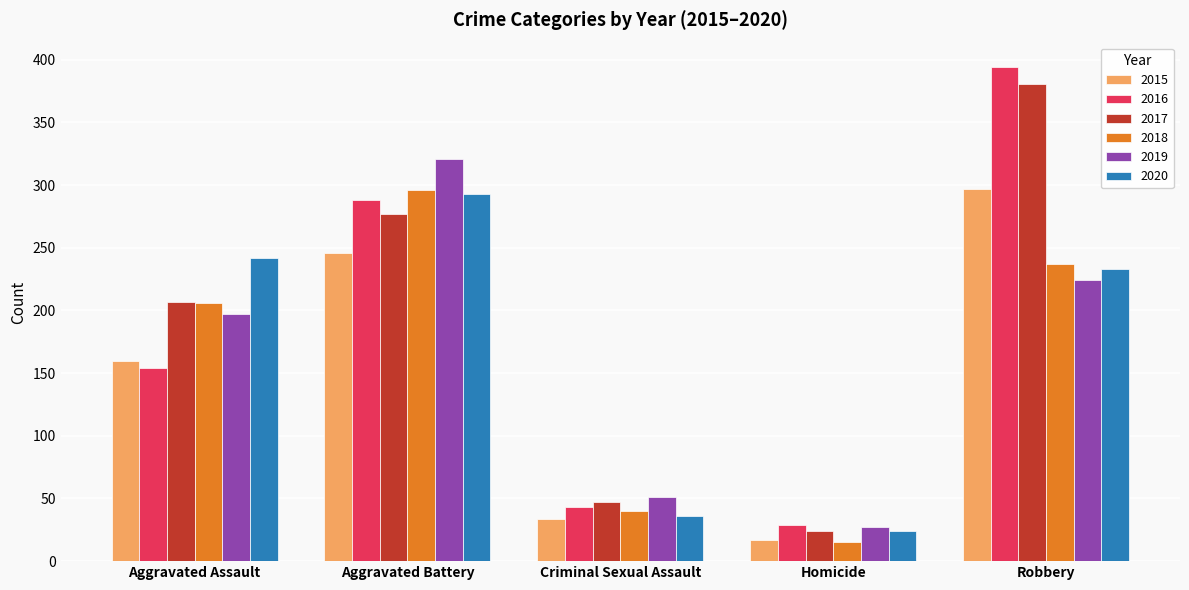

What is the label of the 3rd bar from the right?

Criminal Sexual Assault